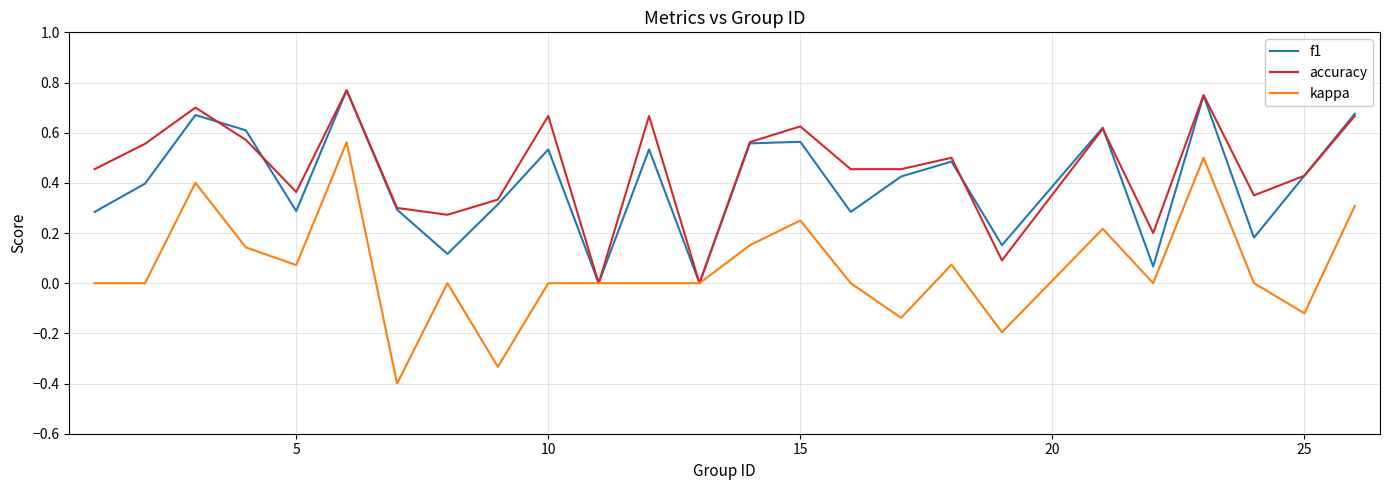

How many lines are shown in the chart?

3